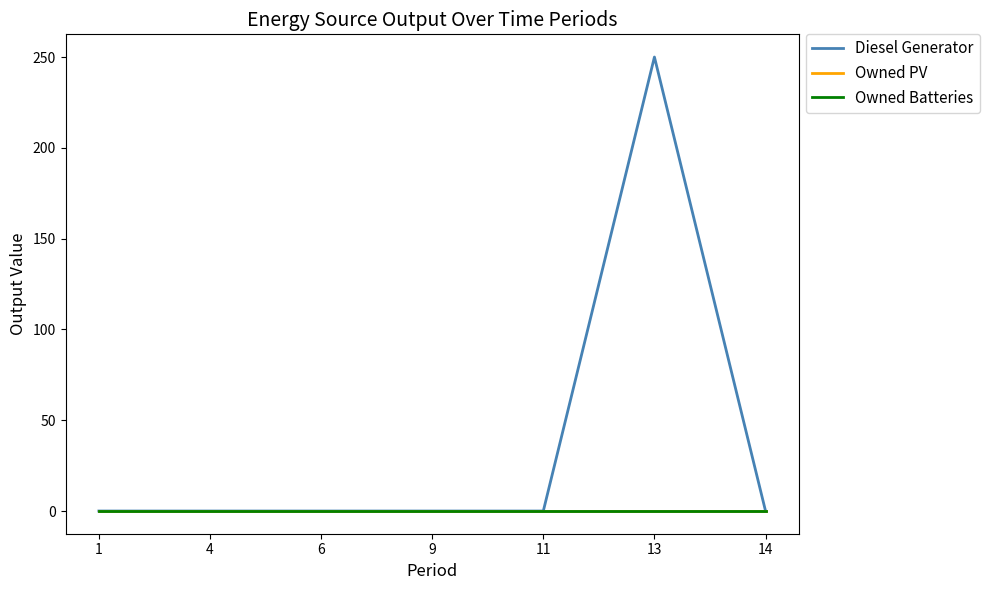

Reading right to left, what are all the values shown in this chart?

Diesel Generator: 14=0	13=250	11=0	9=0	6=0	4=0	1=0
Owned PV: 14=0	13=0	11=0	9=0	6=0	4=0	1=0
Owned Batteries: 14=0	13=0	11=0	9=0	6=0	4=0	1=0